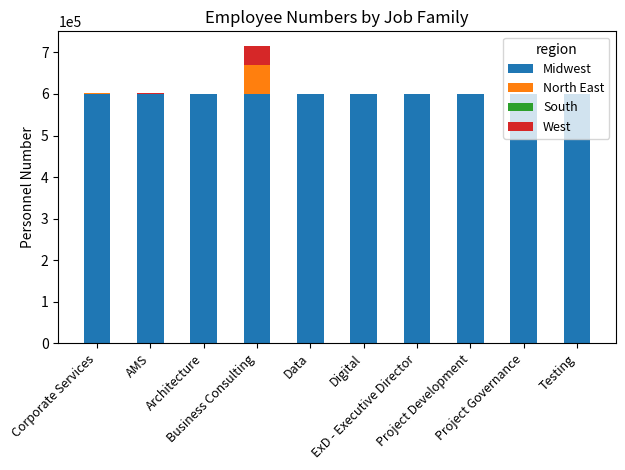

What is the sum of all Midwest values?

6000781